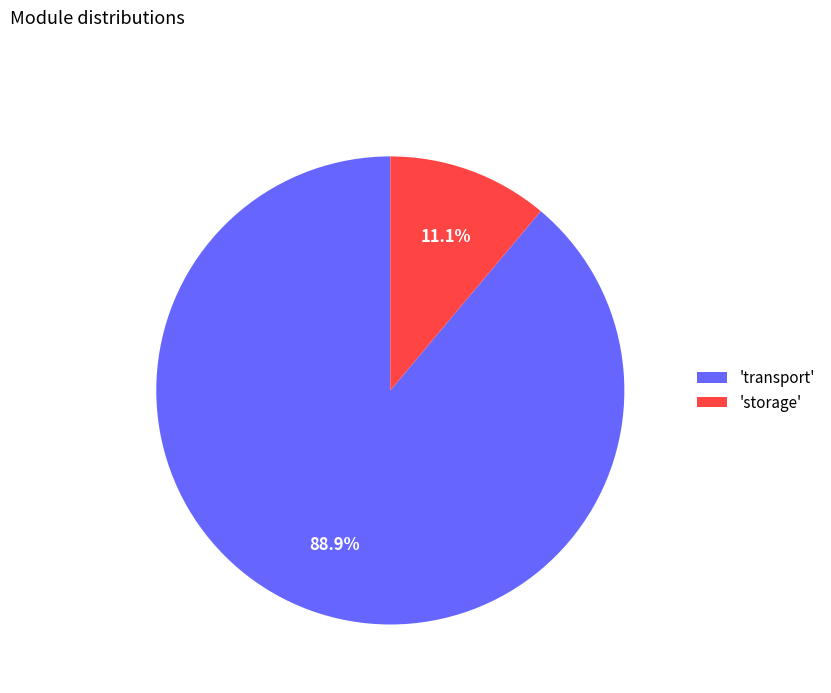

Is 'transport' the majority of the pie?

Yes